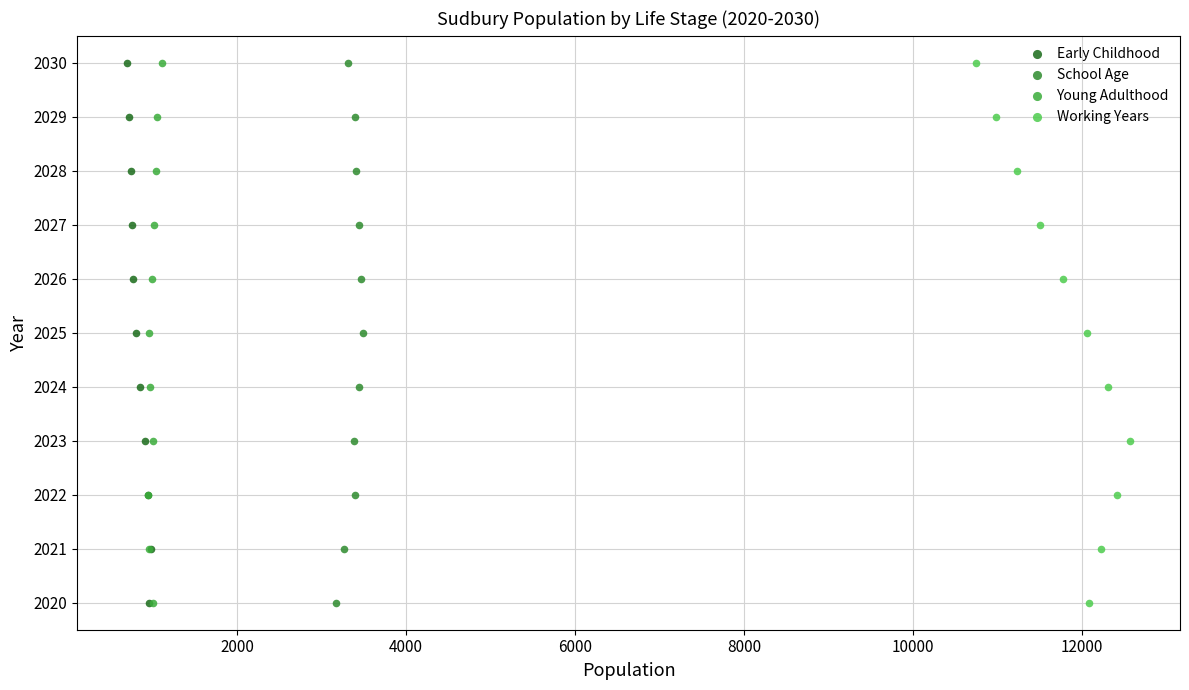

What are all the series names shown in the legend?

Early Childhood, School Age, Young Adulthood, Working Years